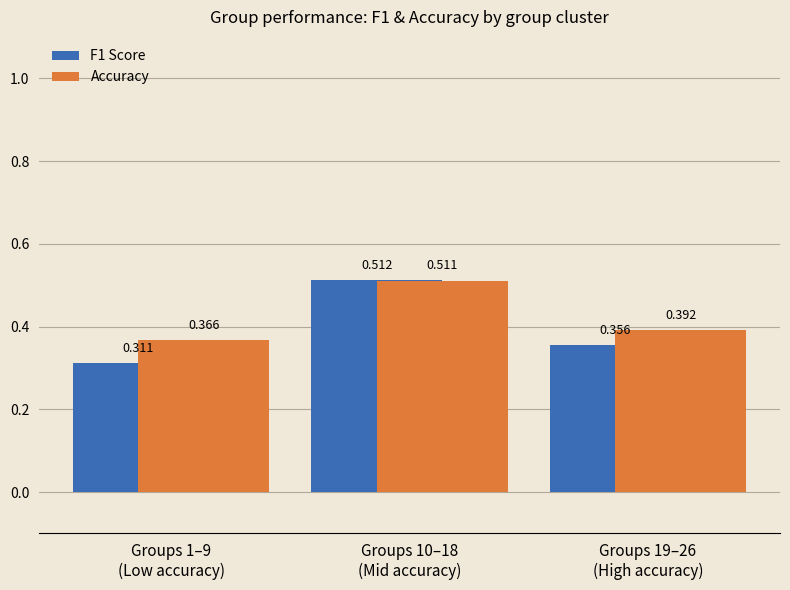

Which series has the largest total across all categories?

Accuracy